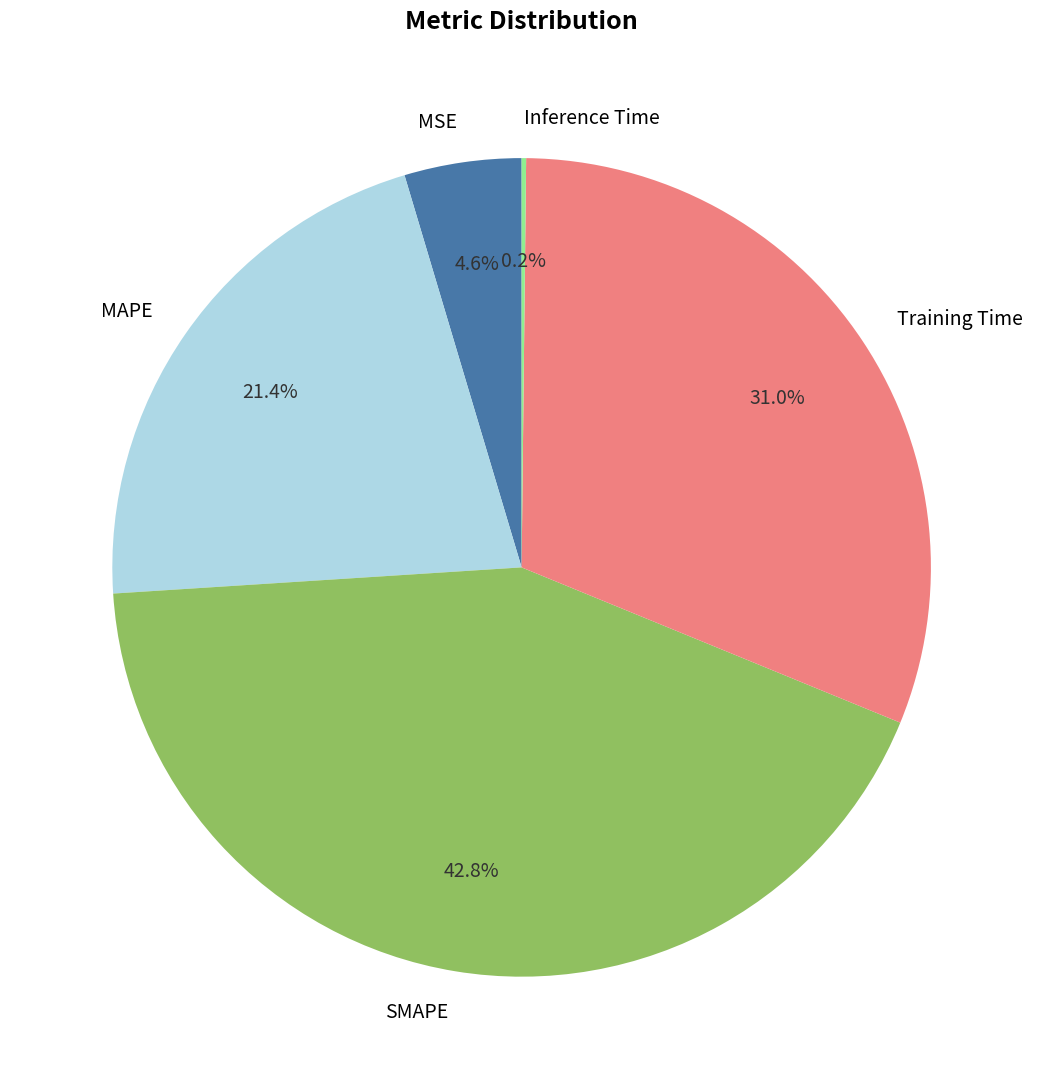

What is the largest slice in the pie chart?

SMAPE